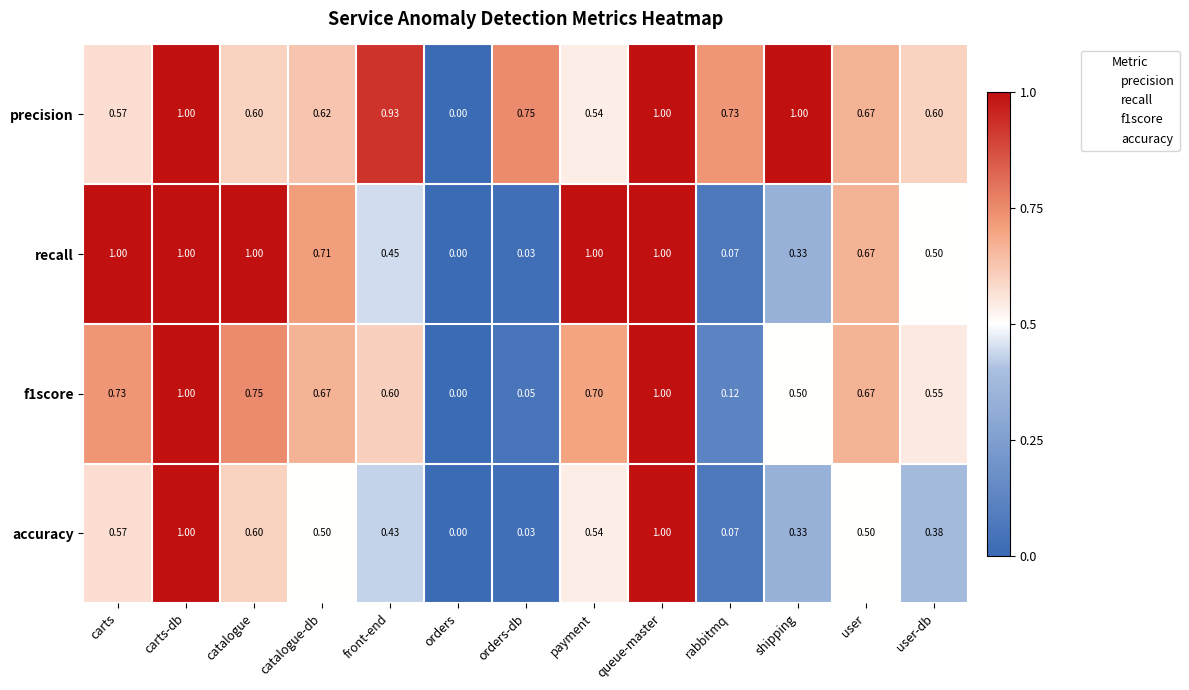

Which series has the largest total across all categories?

precision